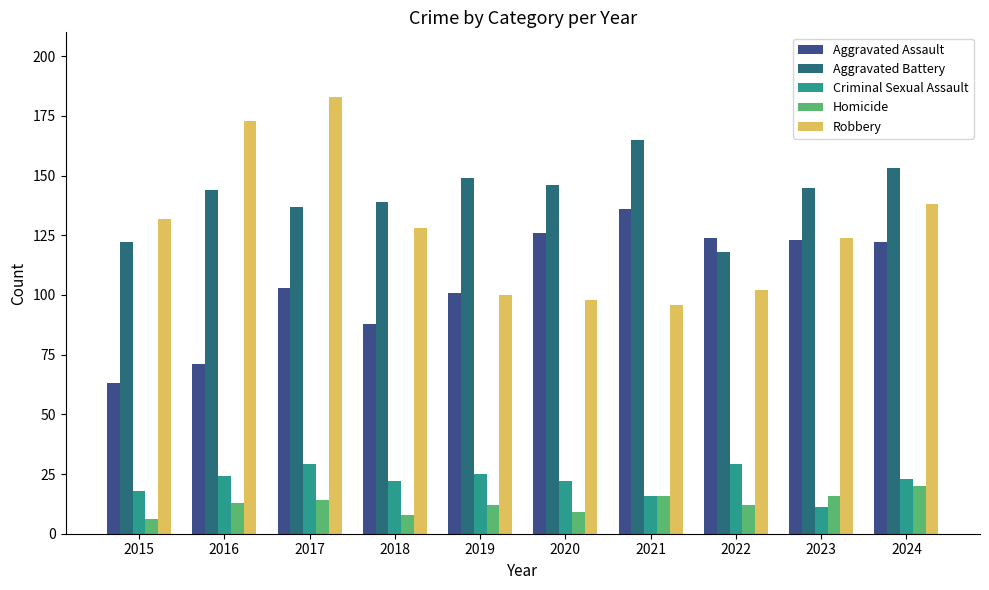

What is the value of the Robbery bar at the 4th from the left?

128